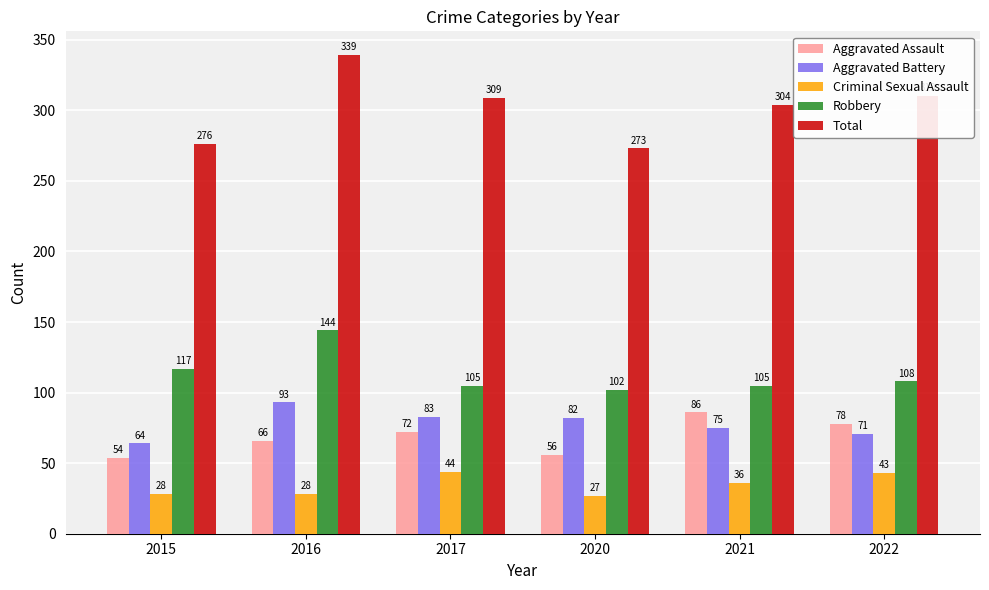

How many series are shown in this chart?

5